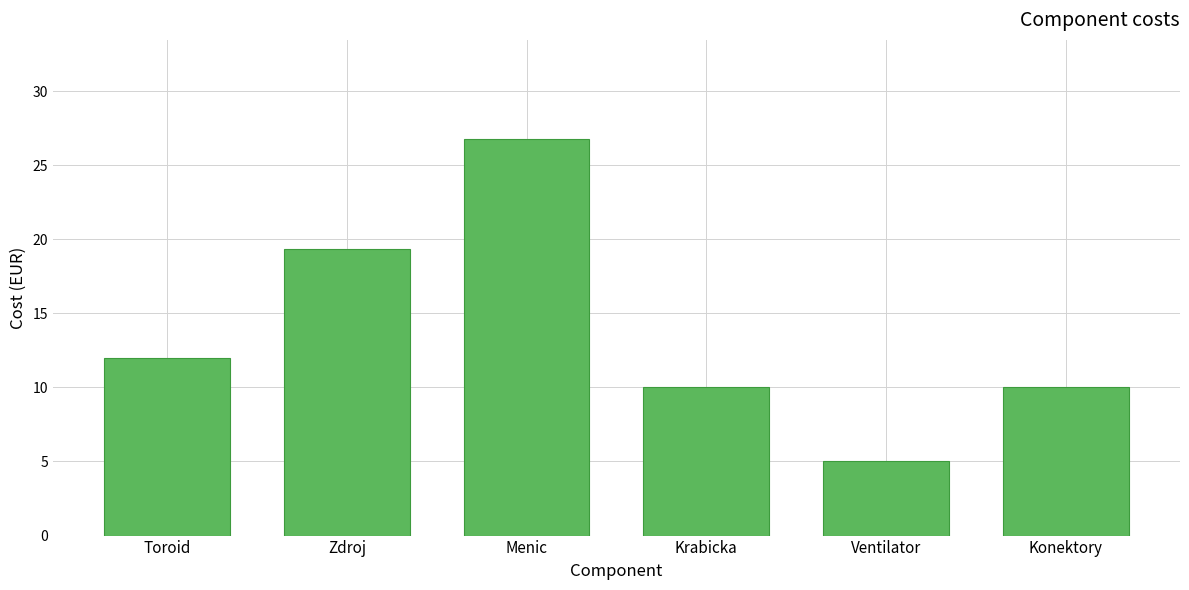

The value at Konektory is 5.5. True or false?

False